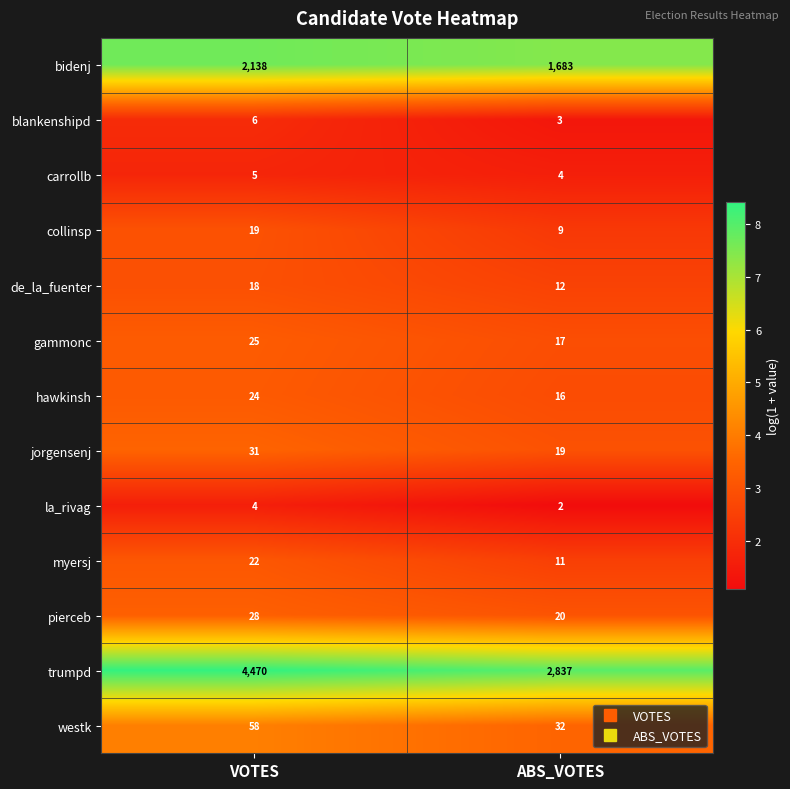

List the series in order of their peak value, lowest first.

la_rivag, carrollb, blankenshipd, de_la_fuenter, collinsp, myersj, hawkinsh, gammonc, pierceb, jorgensenj, westk, bidenj, trumpd